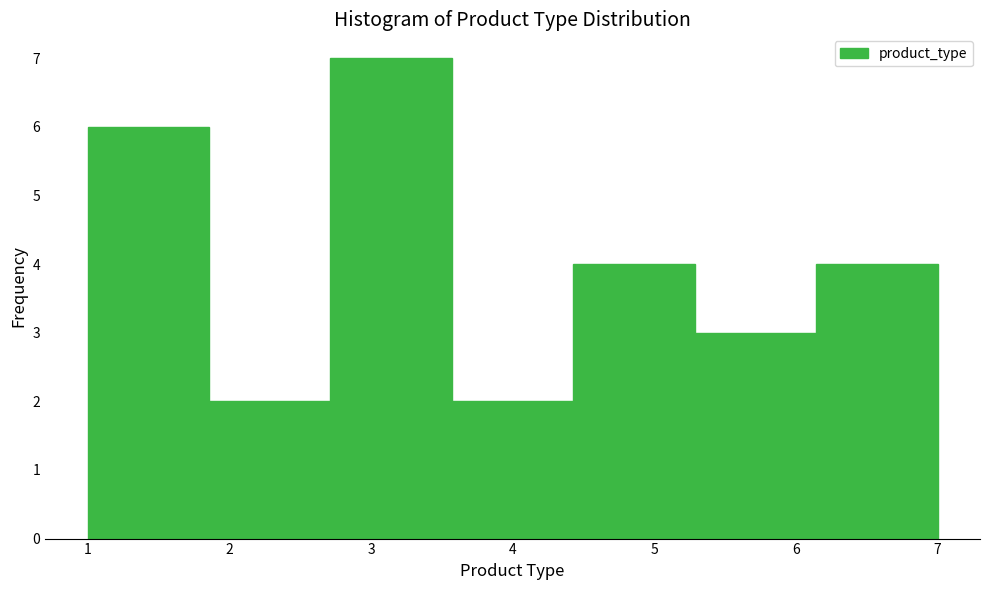

Which range on the x-axis has the tallest bar?

2.7 to 3.6